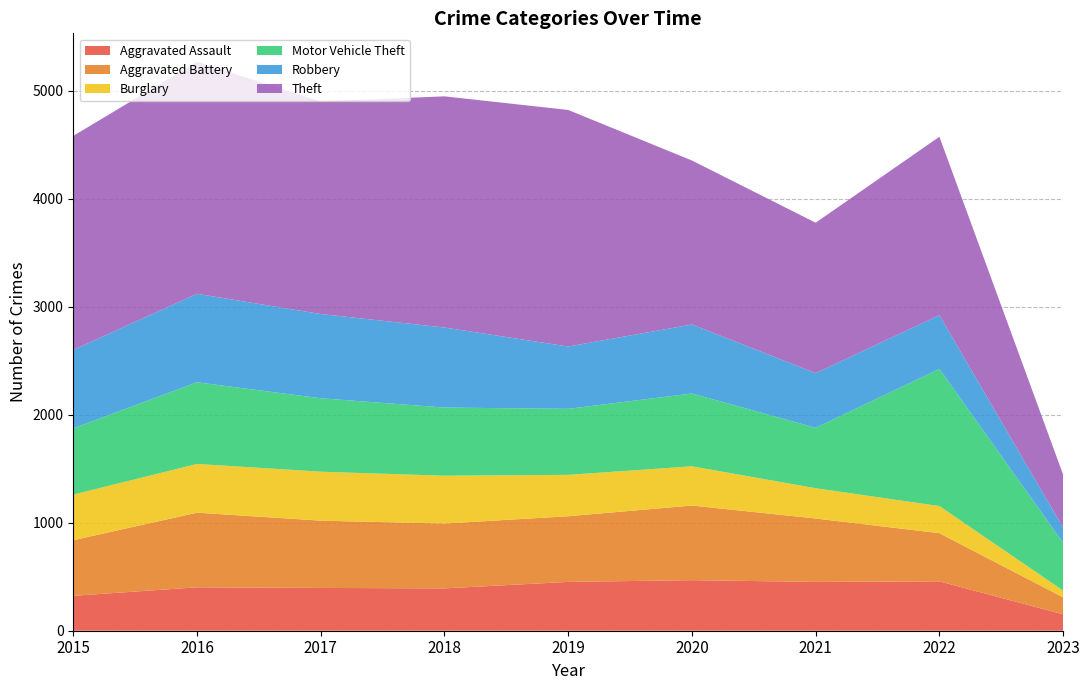

Reading left to right, transcribe all the data shown in this chart.

Aggravated Assault: 323	402	396	392	452	468	452	457	152
Aggravated Battery: 515	691	623	600	608	691	587	446	157
Burglary: 422	451	453	443	383	363	280	251	63
Motor Vehicle Theft: 614	756	680	631	611	674	560	1270	442
Robbery: 726	819	780	741	577	639	506	497	140
Theft: 1981	2148	1968	2140	2190	1518	1392	1652	491